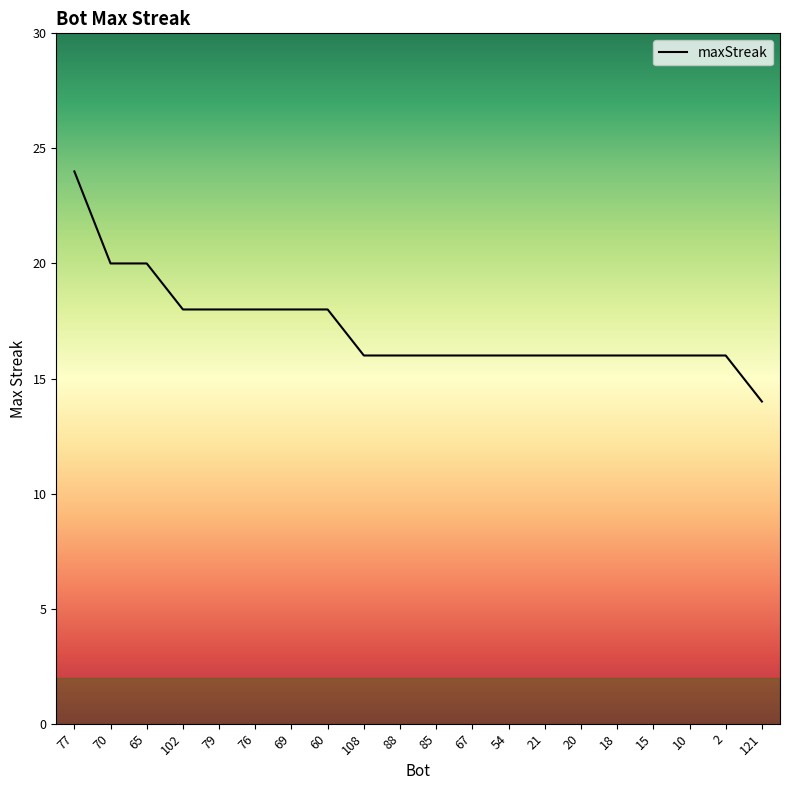

How many categories are shown in the chart?

20